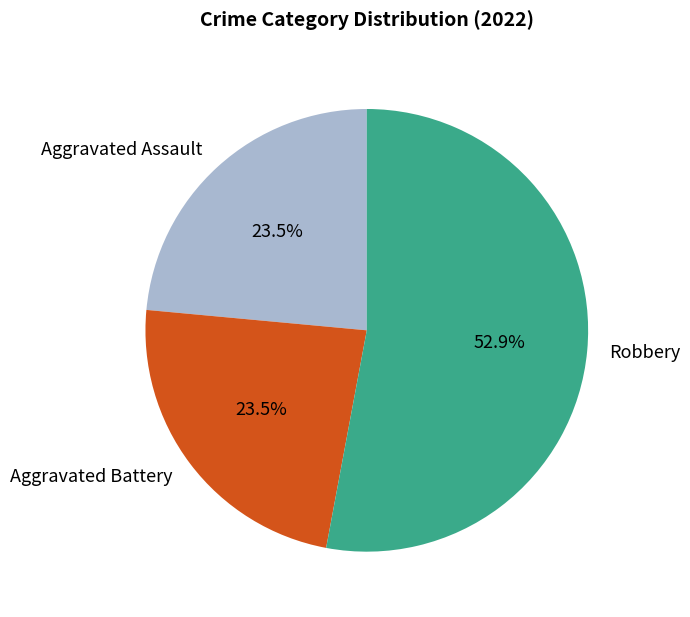

Count the number of slices in the pie.

3